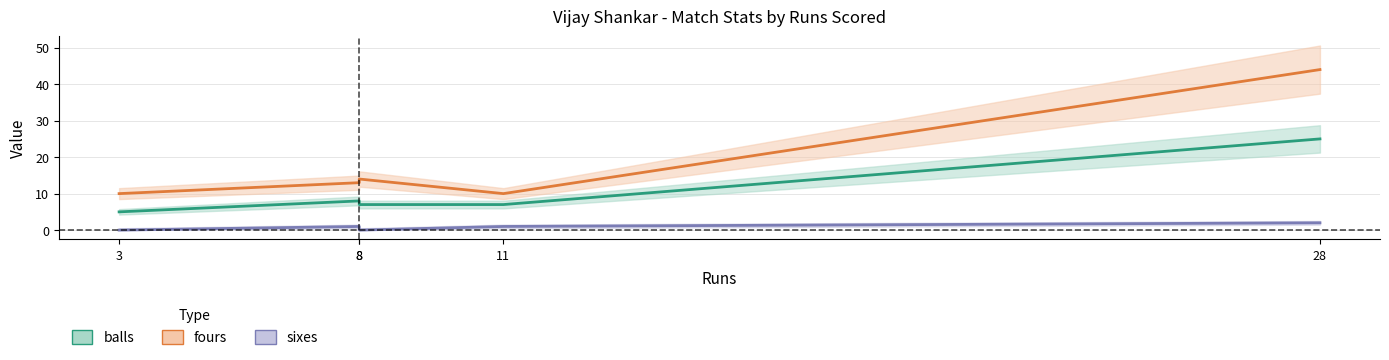

True or false: sixes has a value of -1 at 3.

False